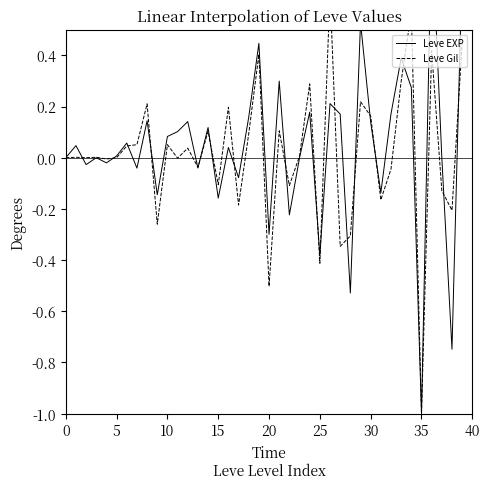

How many intersections are there between Leve Gil and Leve EXP?

20